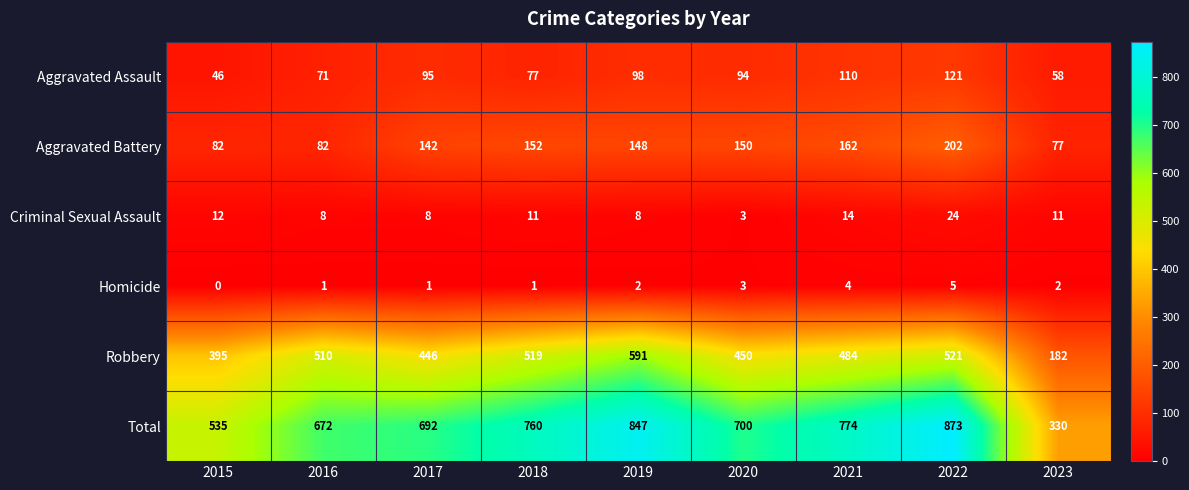

At 2021, list the series in order from smallest to largest.

Homicide, Criminal Sexual Assault, Aggravated Assault, Aggravated Battery, Robbery, Total